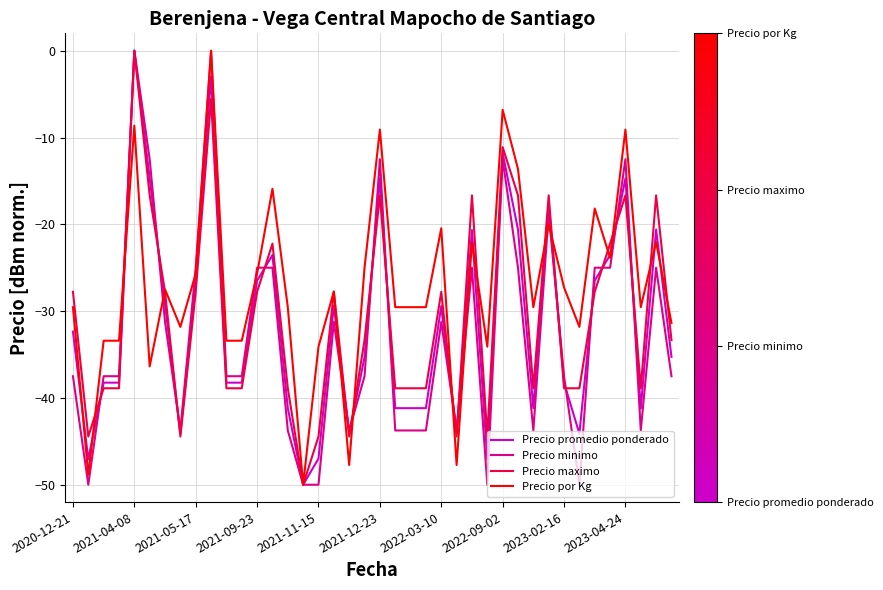

Rank the series by their average value, from highest to lowest.

Precio por Kg, Precio maximo, Precio promedio ponderado, Precio minimo